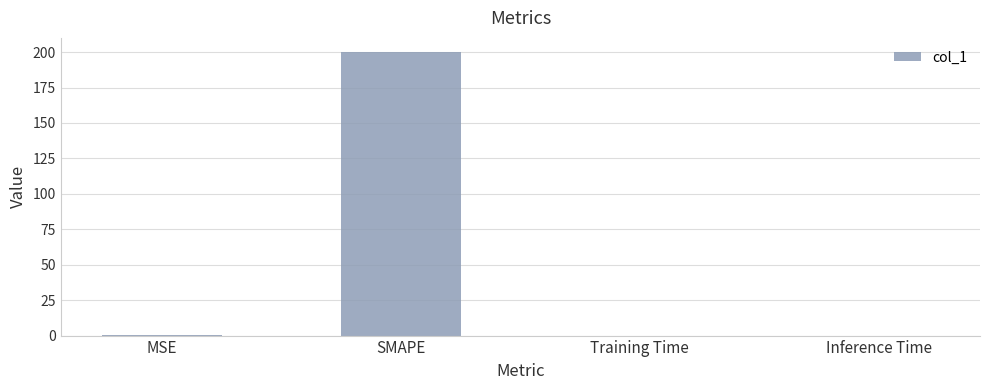

Is it true that the value at SMAPE is 353.1?

False